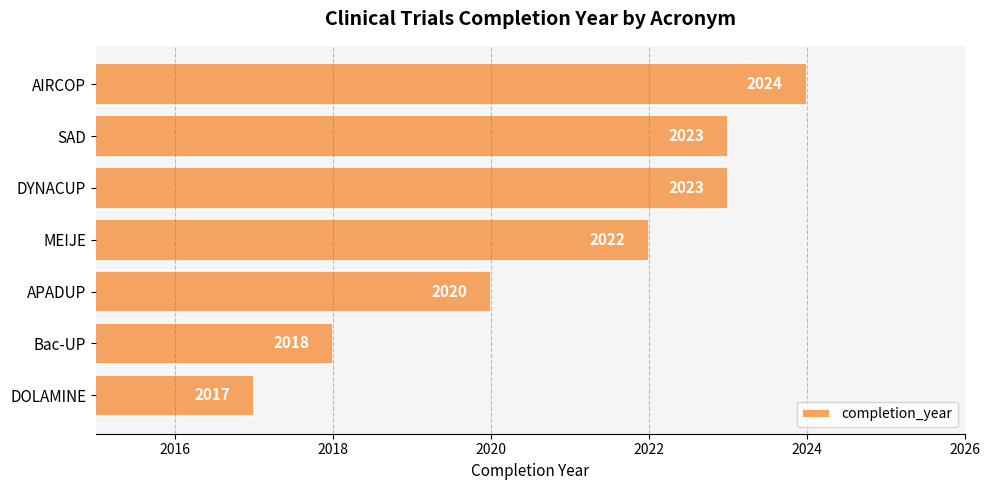

What is the difference between the maximum and minimum values?

7